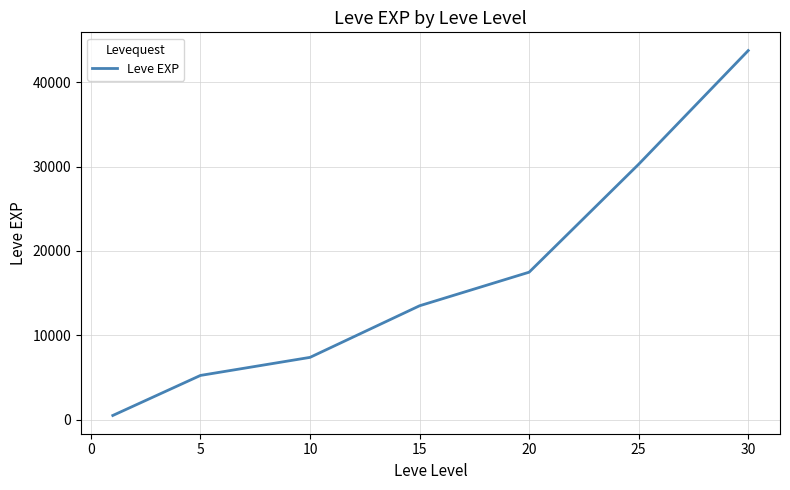

True or false: the data has more than 2 interior local peaks.

False